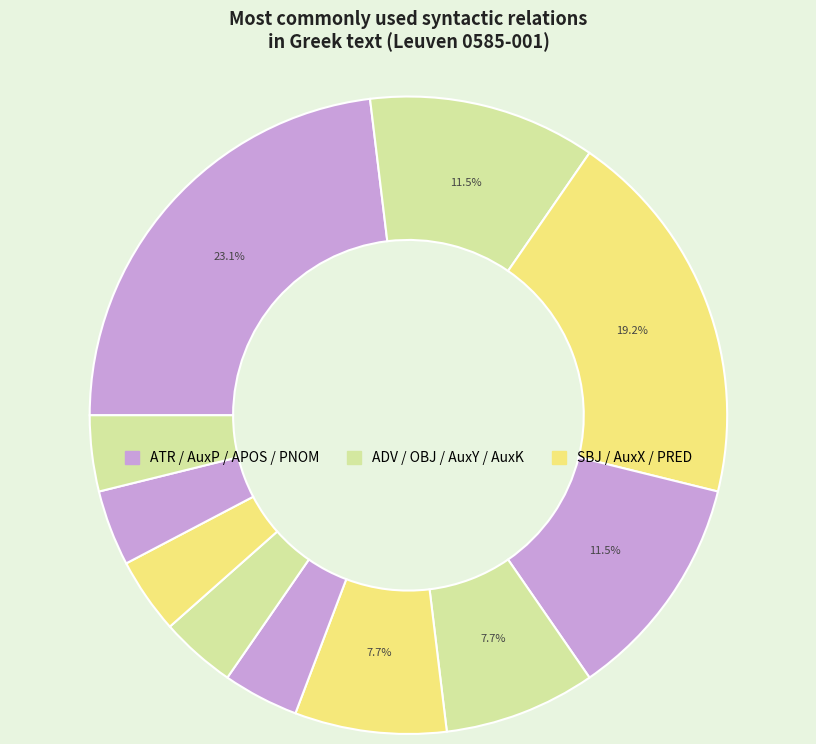

Count the number of slices in the pie.

11